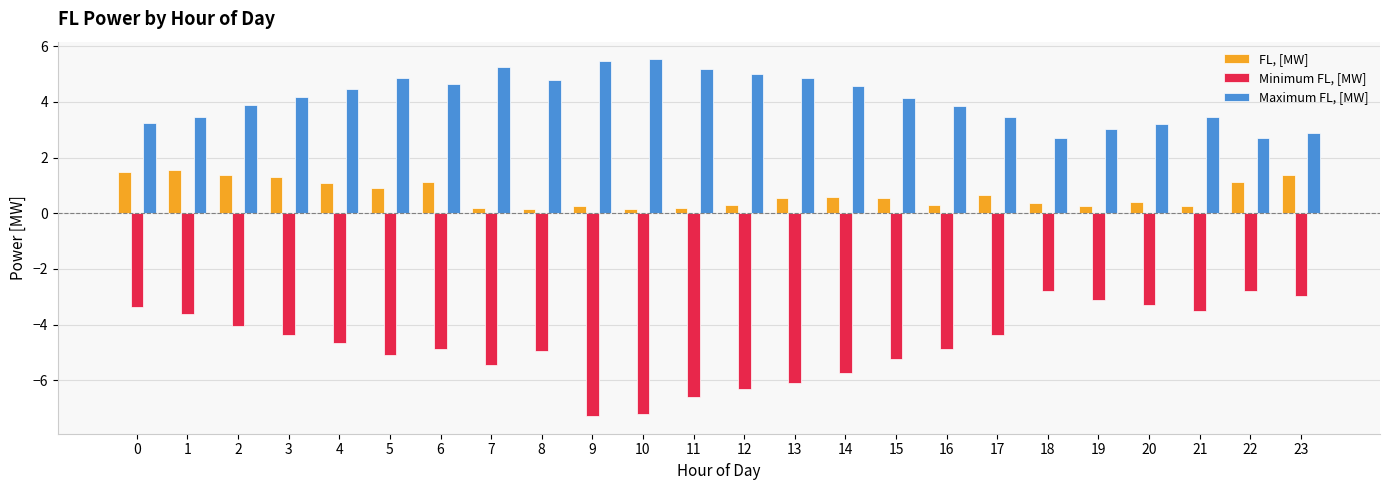

True or false: FL, [MW] has a value of 1.8 at 22.

False